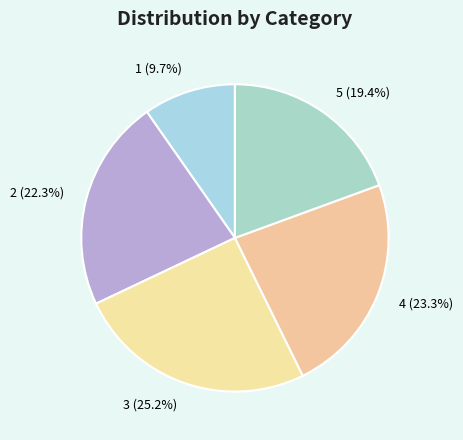

Combined, what portion of the pie is 3 and 4?

48.5%